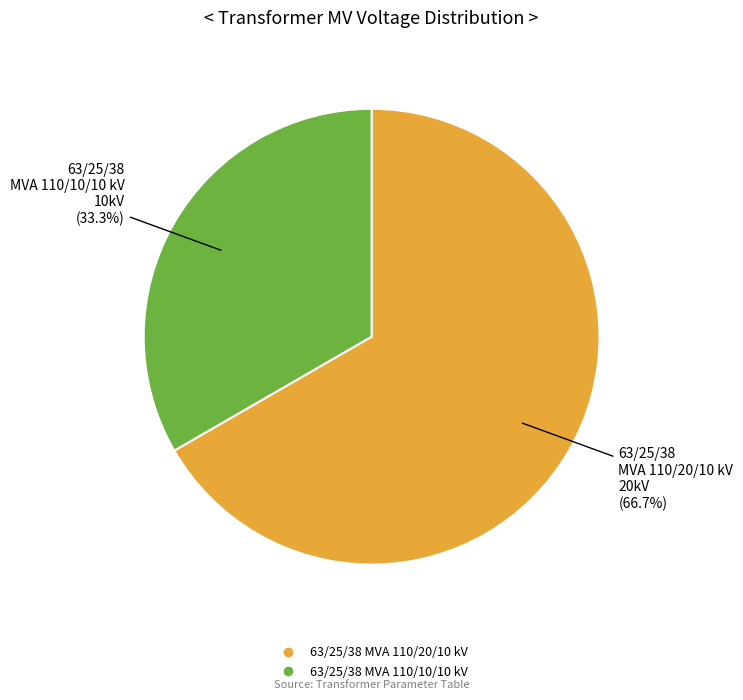

Is the sum of 63/25/38 MVA 110/10/10 kV and 63/25/38 MVA 110/20/10 kV greater than half?

Yes